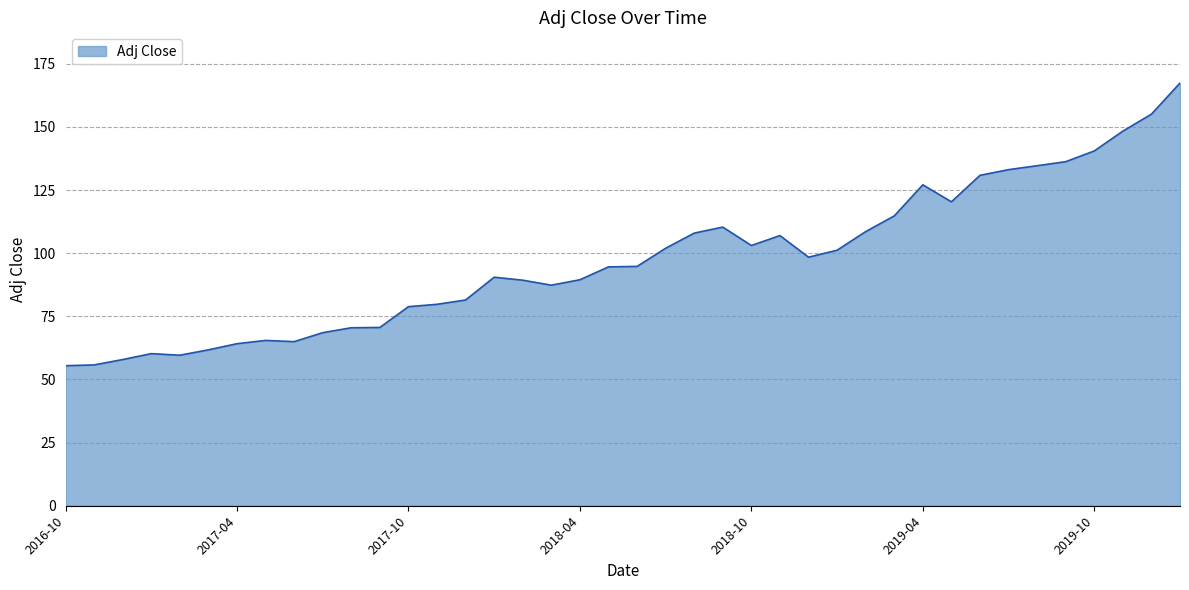

What is the difference between the maximum and minimum values?

111.9